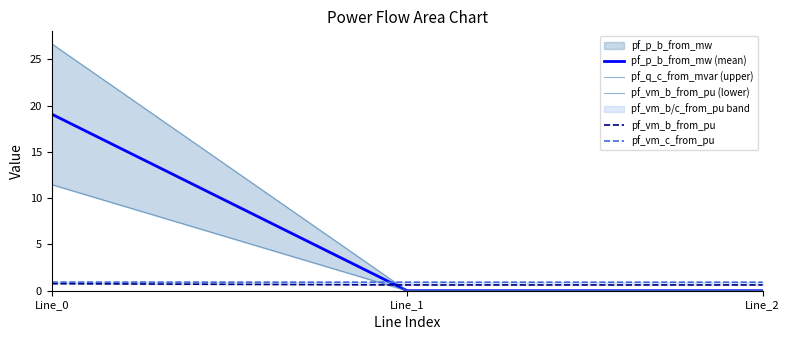

Rank the series by their maximum value, from highest to lowest.

pf_q_c_from_mvar (upper), pf_p_b_from_mw (mean), pf_vm_b_from_pu (lower), pf_vm_c_from_pu, pf_vm_b_from_pu